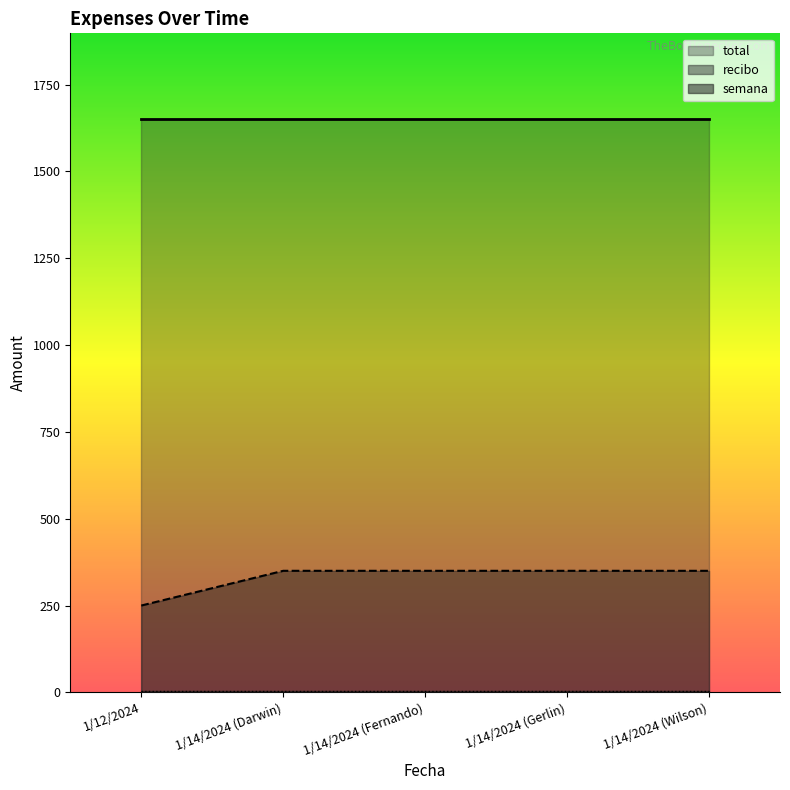

What is the lowest value of the total series?

1650